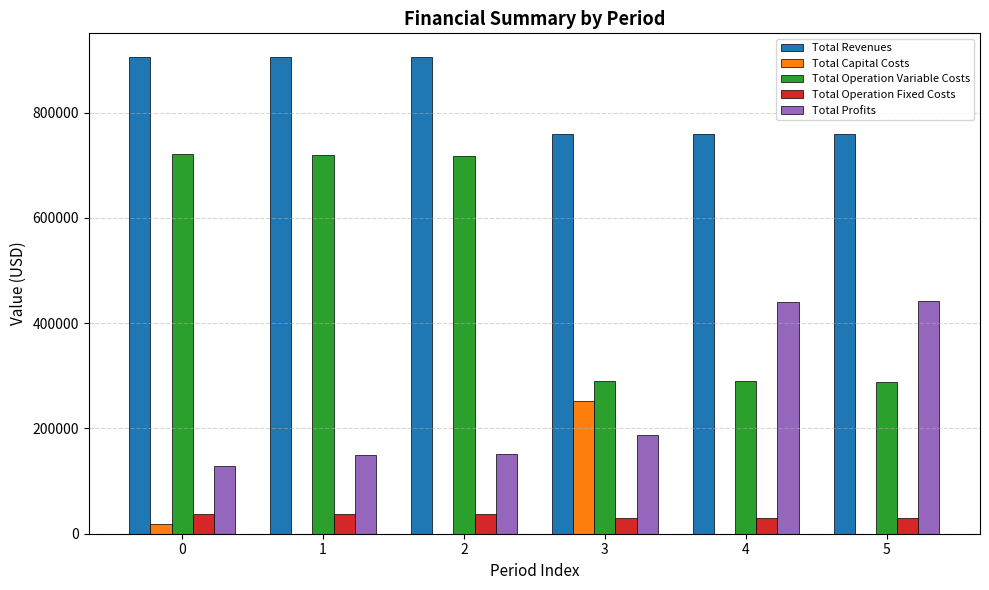

How many series are shown in this chart?

5